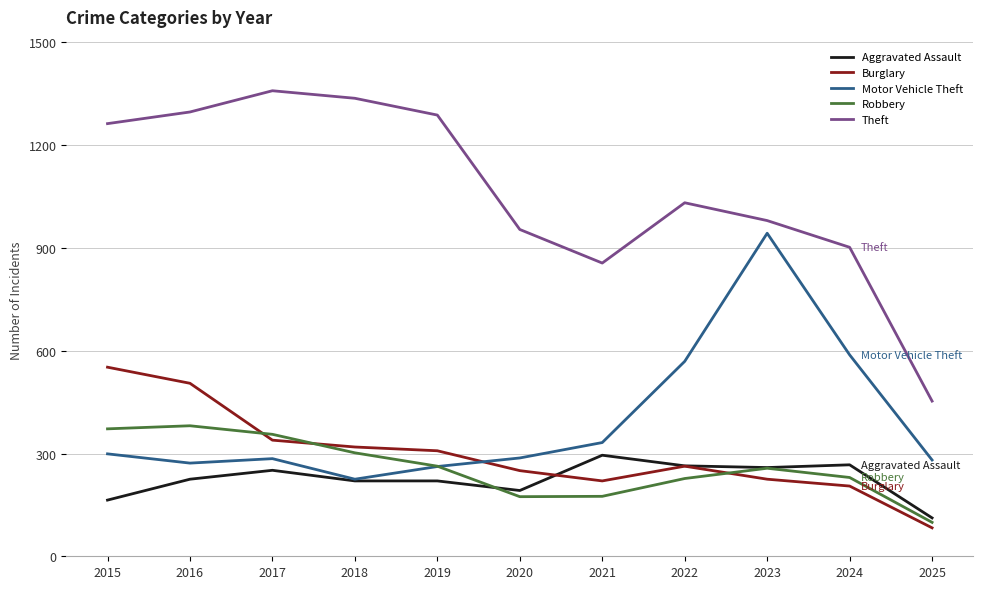

Which category has the highest value in the Burglary series?

2015